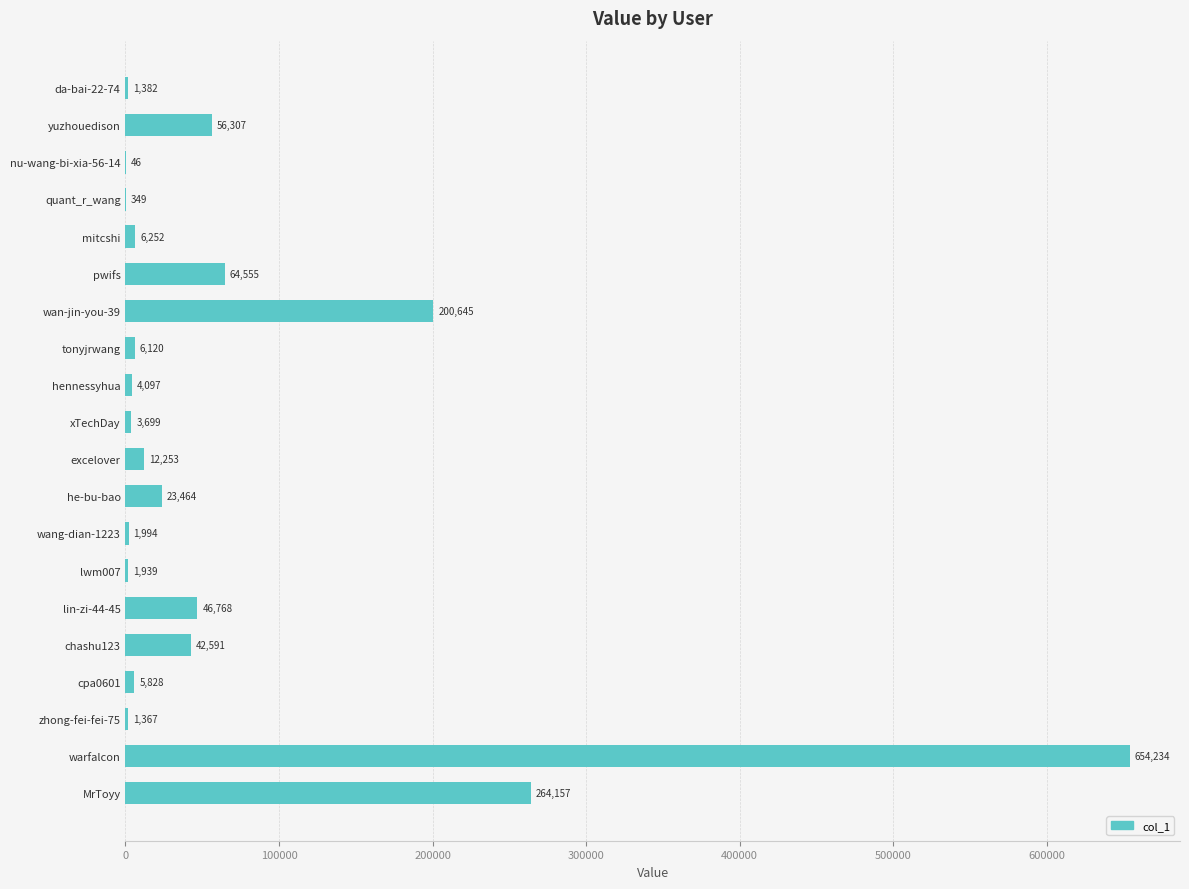

Read the value at xTechDay.

3699